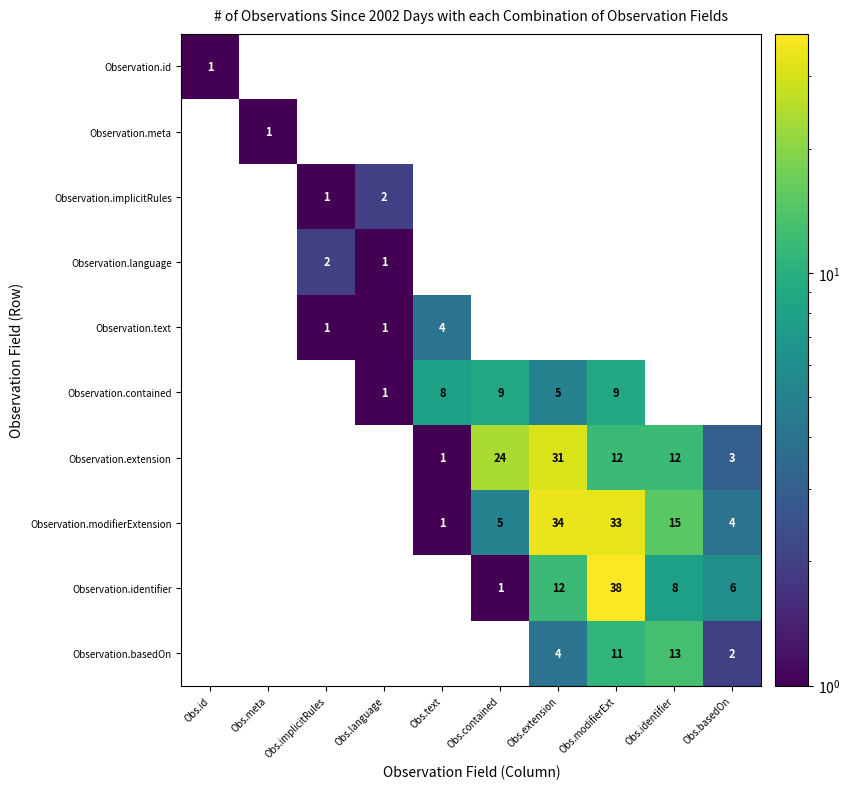

Is it true that Observation.id equals 0 at Obs.implicitRules?

True